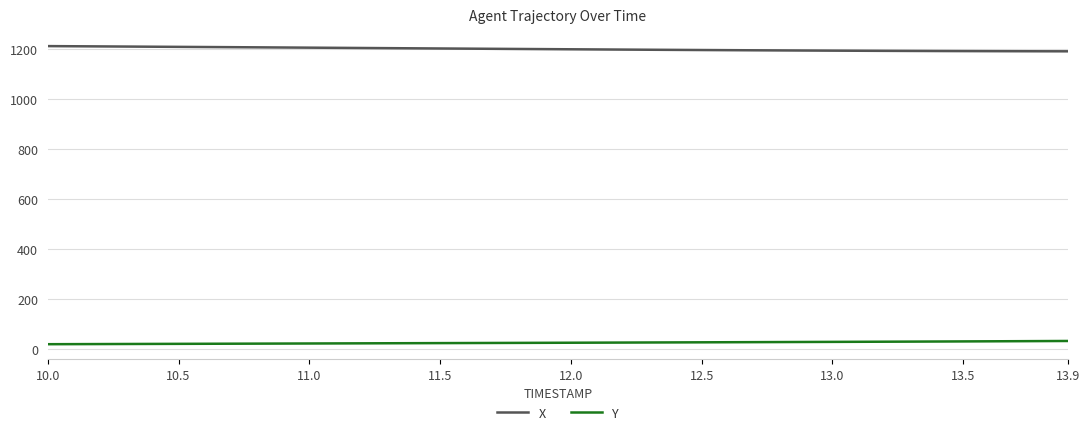

List the series in order of their peak value, highest first.

X, Y